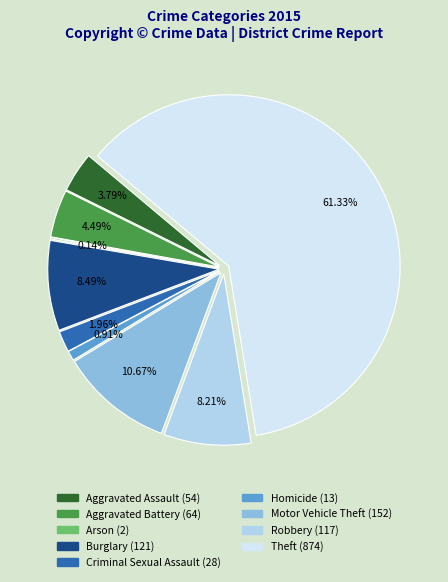

To the nearest percent, what portion does Robbery represent?

8%